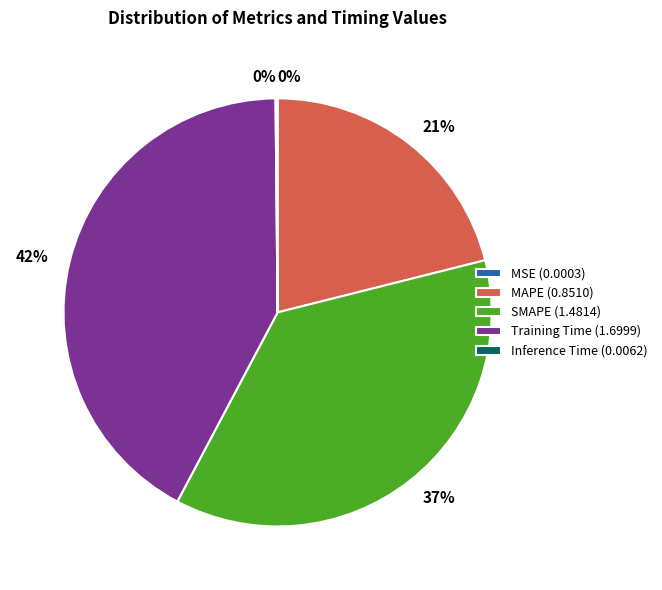

Between SMAPE (1.4814) and MAPE (0.8510), which is larger?

SMAPE (1.4814)